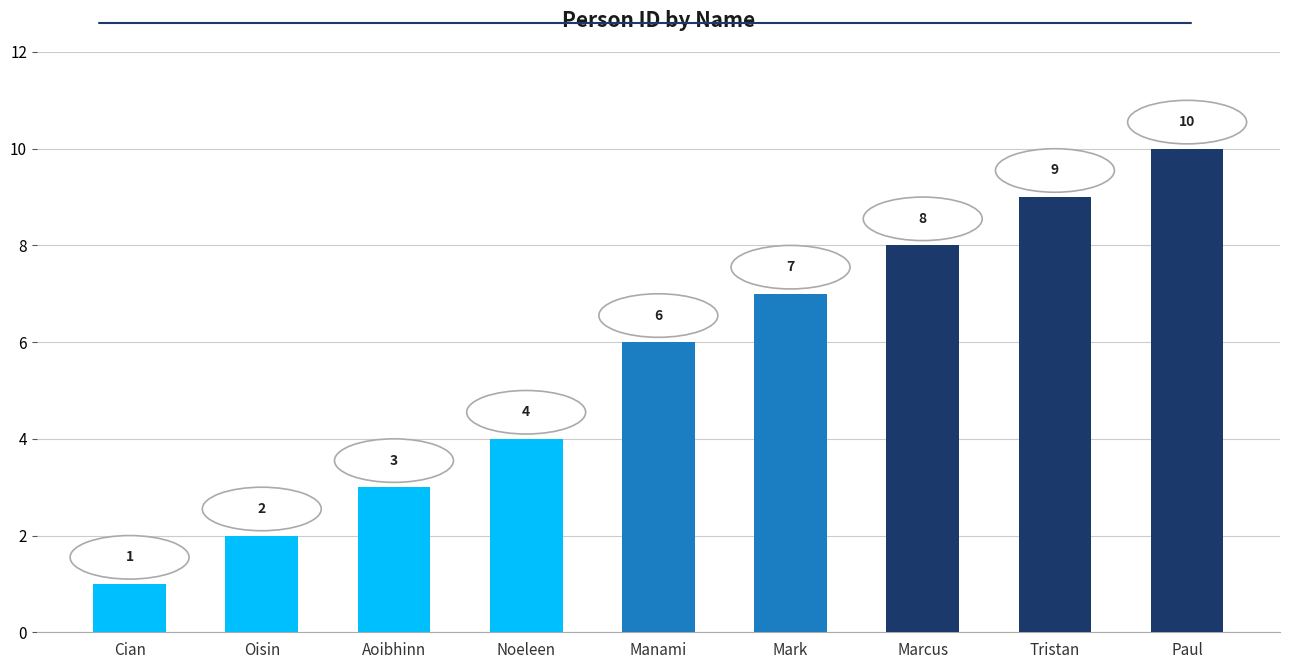

What is the smallest value displayed?

1